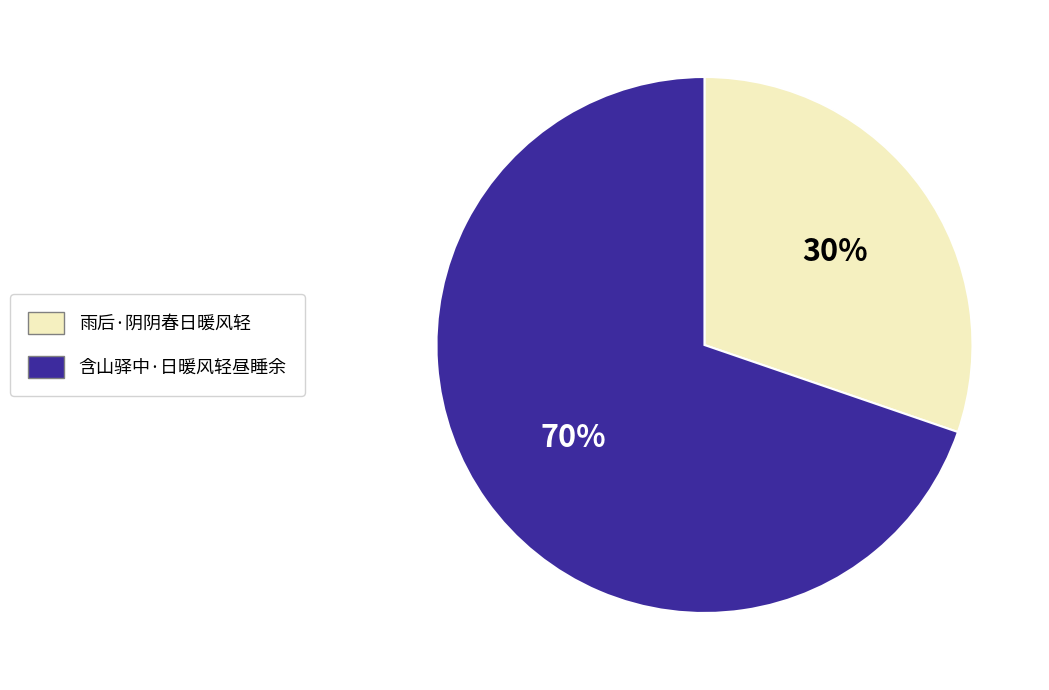

Is the sum of 雨后·阴阴春日暖风轻 and 含山驿中·日暖风轻昼睡余 greater than half?

Yes